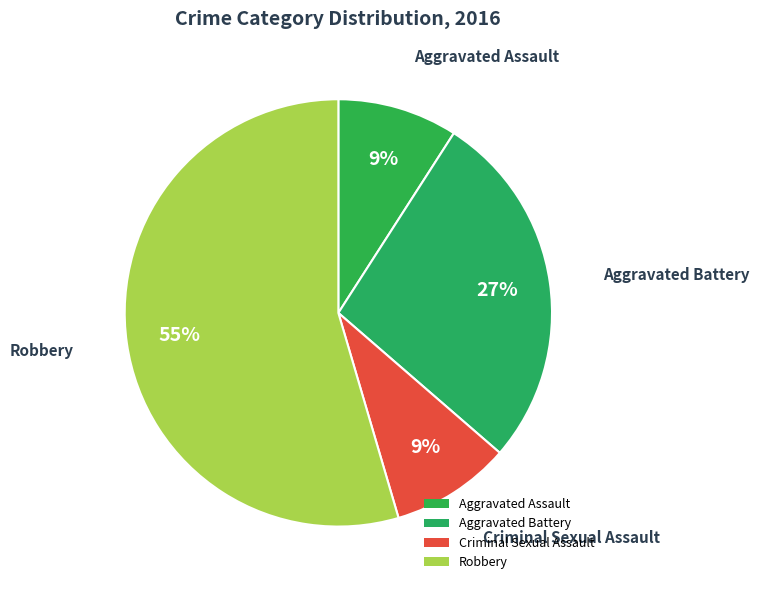

To the nearest percent, what is the average slice percentage?

25%